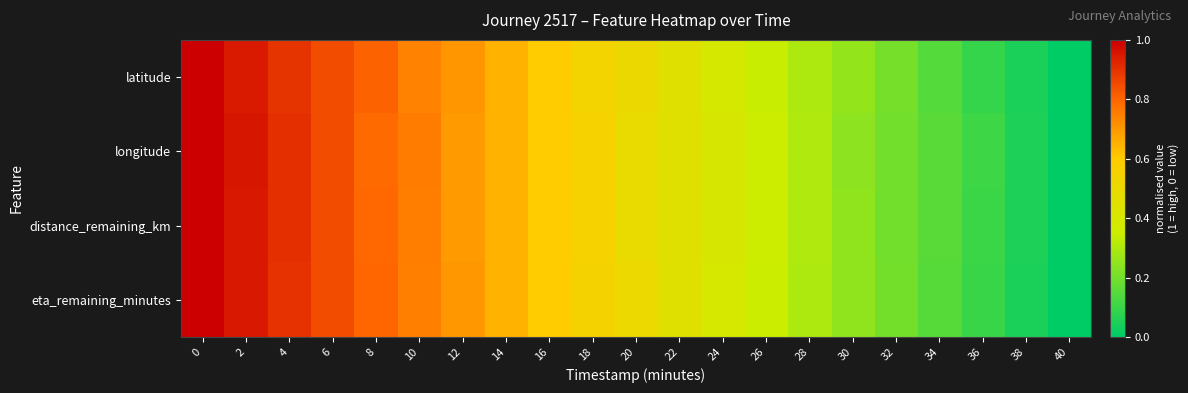

Between 16 and 4, which is larger?

4